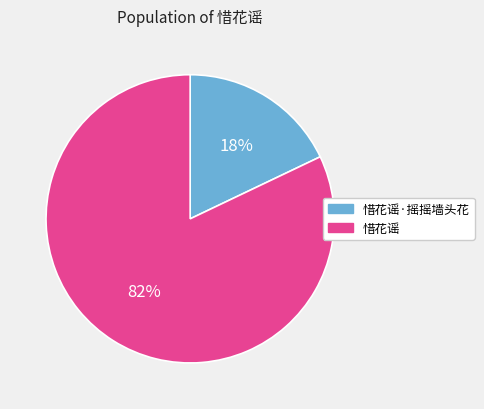

What percentage is the 惜花谣·摇摇墙头花 slice, to the nearest percent?

18%